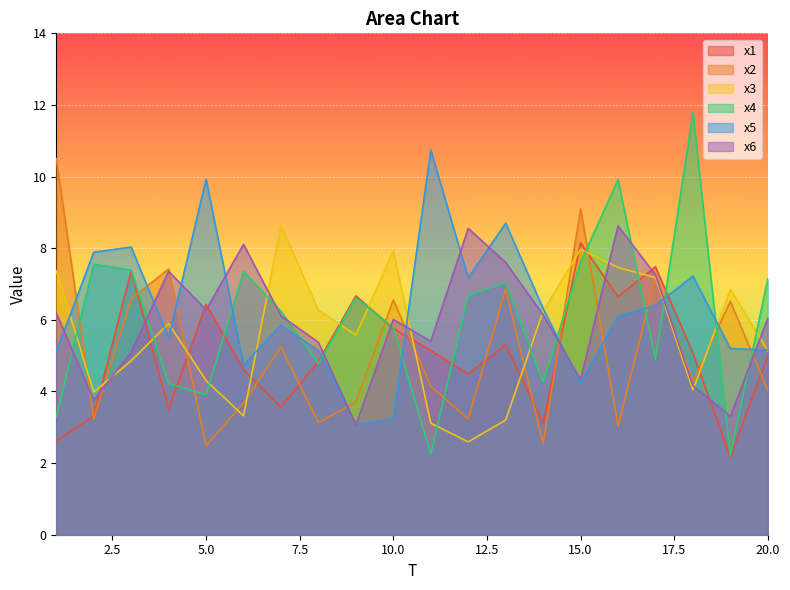

Reading left to right, what are all the values shown in this chart?

x1: 1=2.6	2=3.3	3=7.4	4=3.5	5=6.4	6=4.6	7=3.6	8=4.8	9=6.7	10=5.8	11=5.1	12=4.5	13=5.3	14=3.1	15=8.1	16=6.6	17=7.5	18=5.1	19=2.2	20=5.0
x2: 1=10.5	2=3.2	3=6.6	4=7.4	5=2.5	6=3.7	7=5.2	8=3.1	9=3.7	10=6.6	11=4.1	12=3.2	13=6.9	14=2.5	15=9.1	16=3.0	17=7.2	18=4.3	19=6.5	20=4.0
x3: 1=7.4	2=4.0	3=4.9	4=5.9	5=4.3	6=3.3	7=8.6	8=6.3	9=5.6	10=7.9	11=3.1	12=2.6	13=3.2	14=6.2	15=8.0	16=7.5	17=7.2	18=4.0	19=6.9	20=5.1
x4: 1=3.3	2=7.6	3=7.4	4=4.2	5=3.9	6=7.4	7=6.2	8=4.8	9=6.6	10=5.8	11=2.3	12=6.7	13=7.0	14=4.3	15=7.6	16=9.9	17=4.9	18=11.8	19=2.2	20=7.1
x5: 1=5.1	2=7.9	3=8.0	4=5.5	5=9.9	6=4.7	7=5.9	8=5.1	9=3.1	10=3.2	11=10.7	12=7.2	13=8.7	14=6.3	15=4.2	16=6.1	17=6.4	18=7.2	19=5.2	20=5.2
x6: 1=6.2	2=3.8	3=5.1	4=7.4	5=6.3	6=8.1	7=6.1	8=5.4	9=3.1	10=6.0	11=5.4	12=8.6	13=7.6	14=6.1	15=4.3	16=8.6	17=7.3	18=4.2	19=3.3	20=6.0